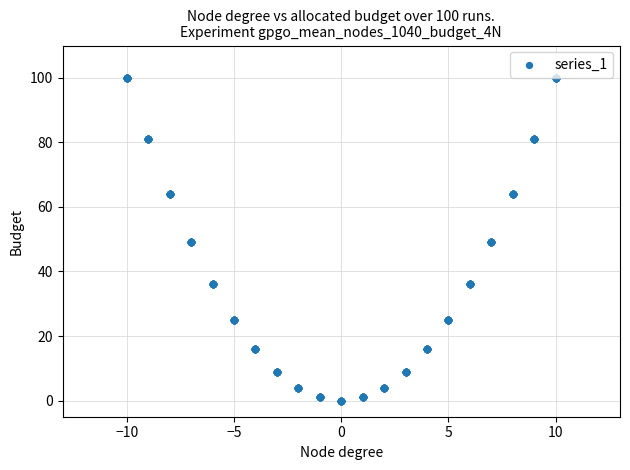

What is the range of Y values (max minus min)?

100